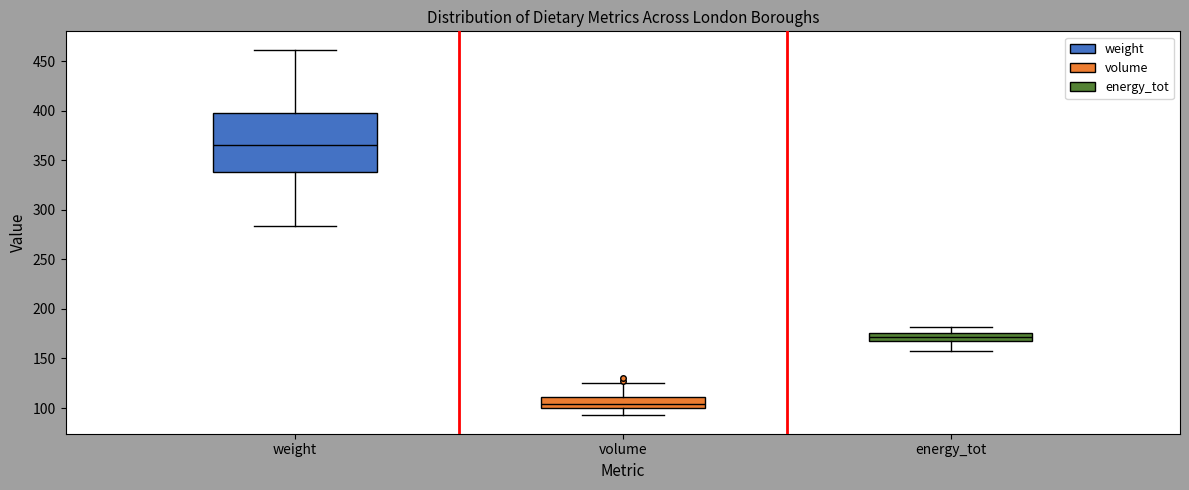

Reading left to right, transcribe this box plot: for each box, give where its median line is, the range the box spans, and where its two whiskers end, as read against the y-axis. The values are not printed on the chart, so give them approximately, as read against the axis.

weight: median 365, box 340 to 400, whiskers 285 to 460
volume: median 105, box 100 to 110, whiskers 95 to 125
energy_tot: median 170 (inside the box), box 170 to 175, whiskers 160 to 180